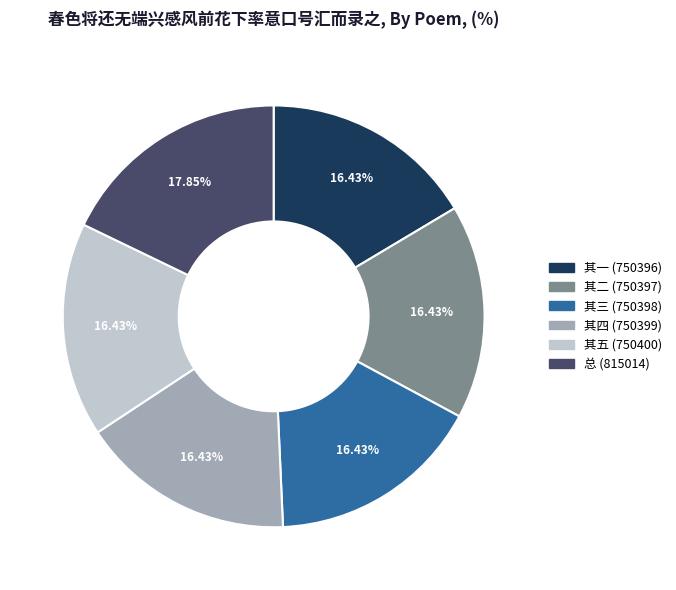

Is there any slice that represents more than half of the pie?

No